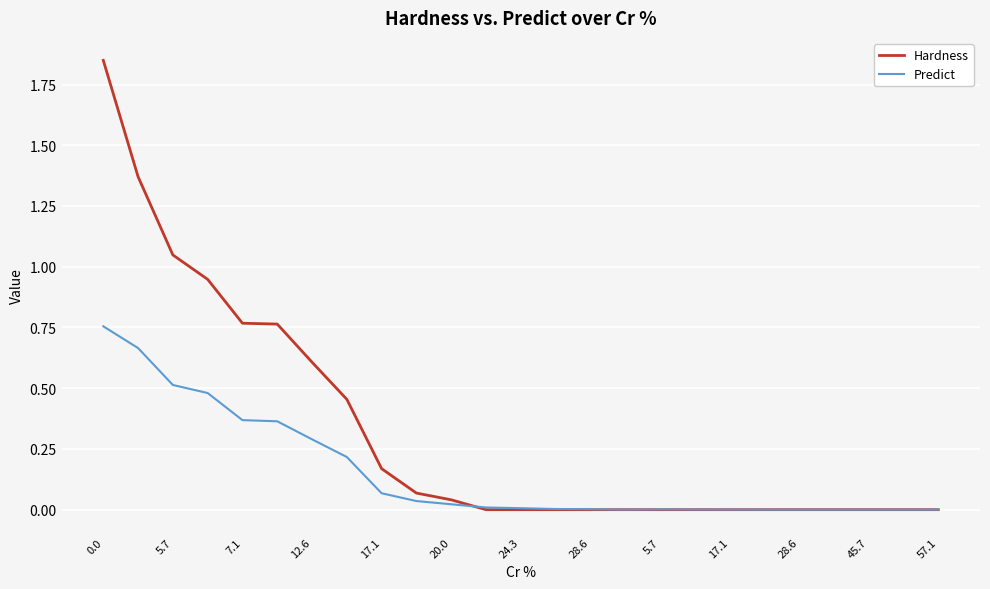

Which series has the largest range (max minus min)?

Hardness